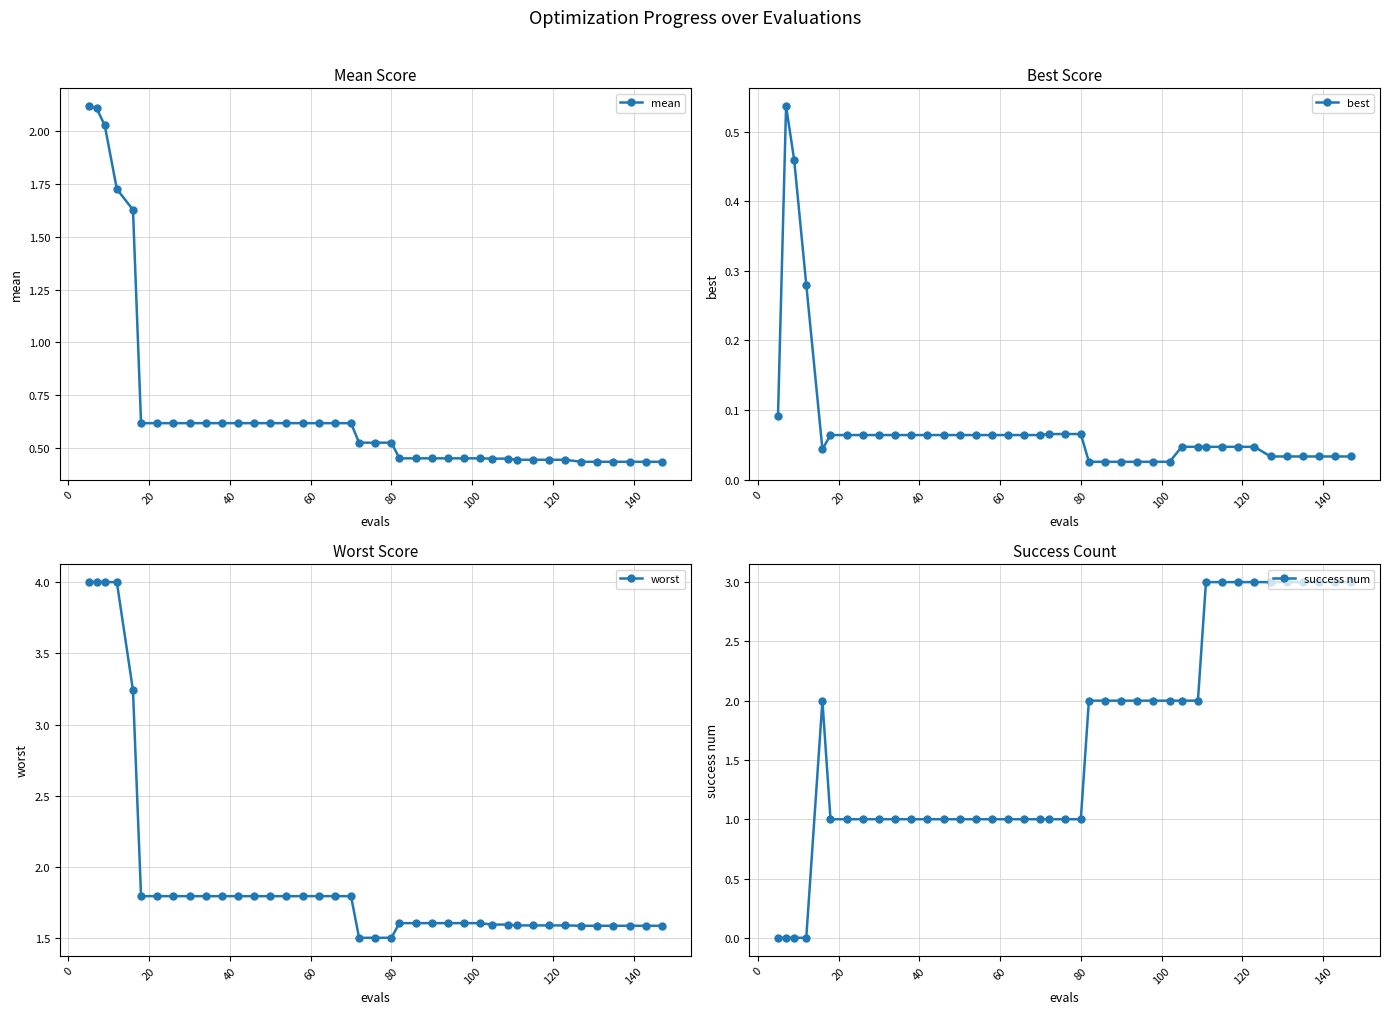

What is the minimum value for worst?

1.5